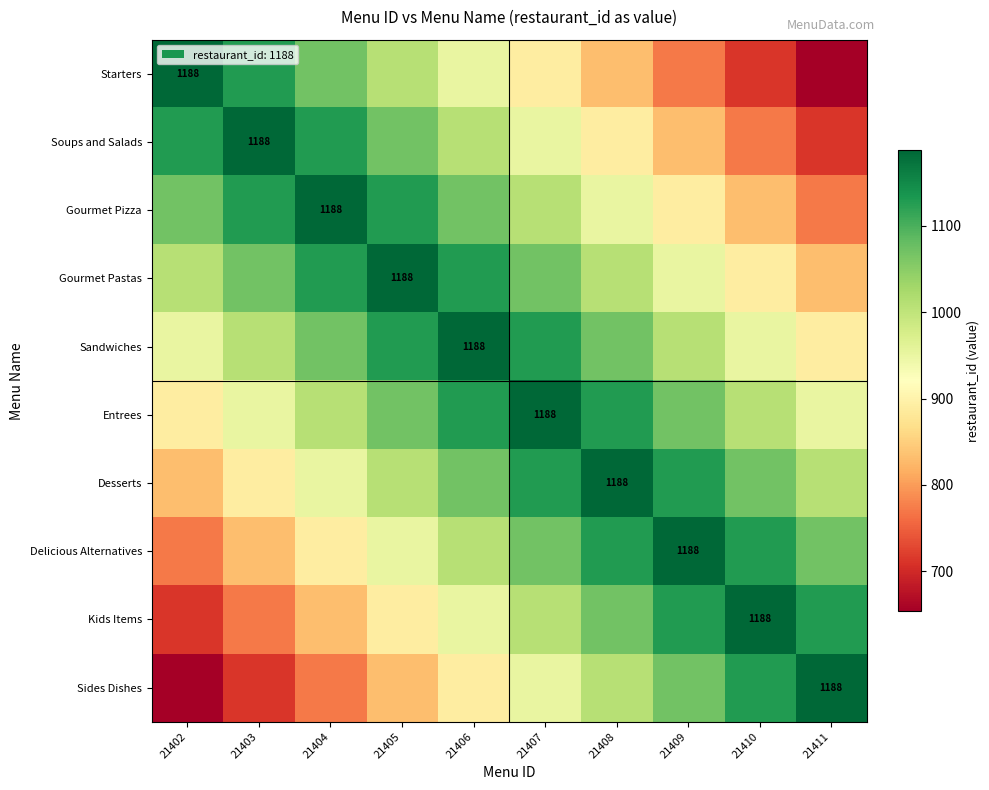

What is the total value across all series at 21405?

10276.2